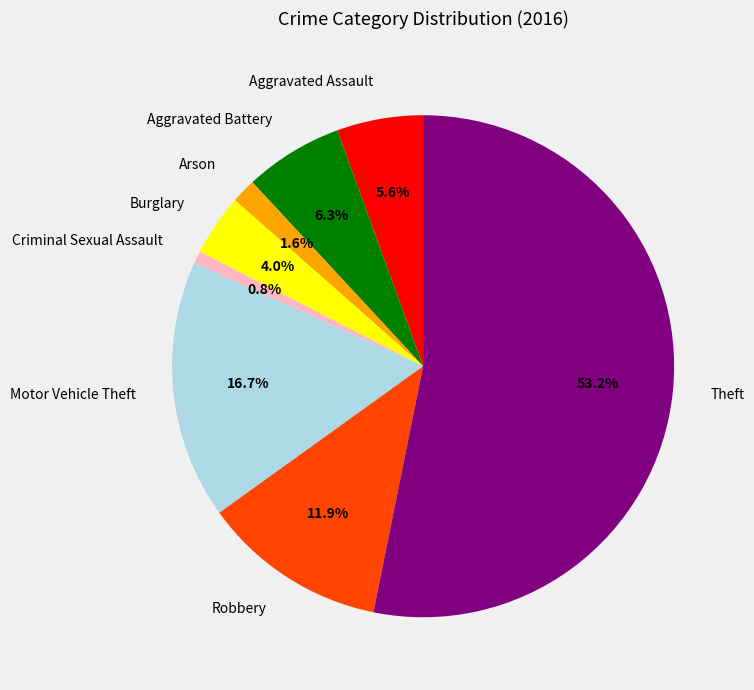

Count the number of slices in the pie.

8